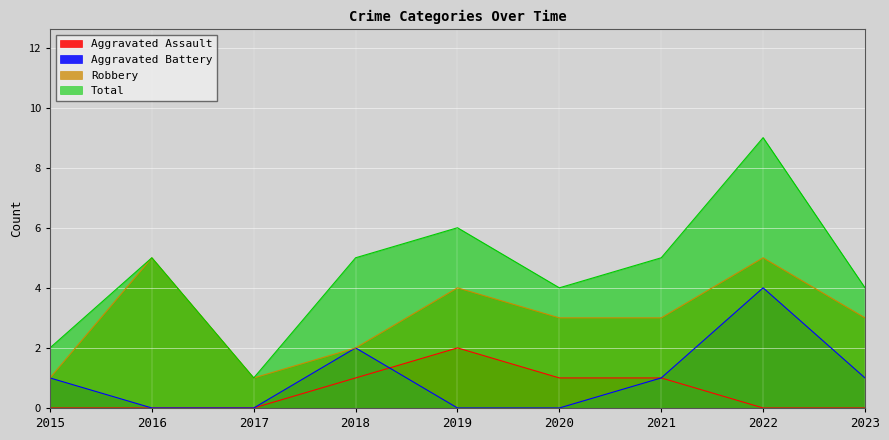

True or false: Total has more than 2 interior local peaks.

True